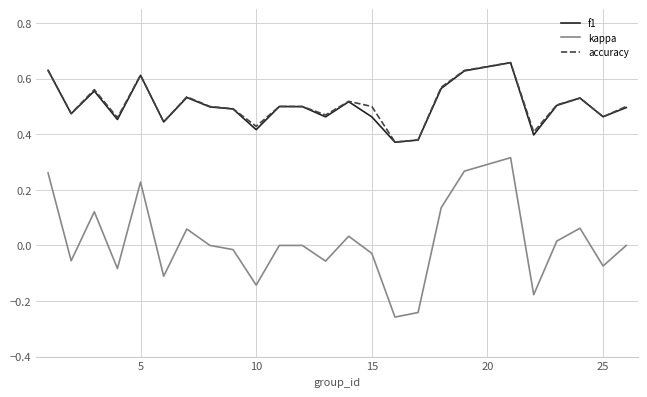

True or false: f1 and kappa cross at least once.

False